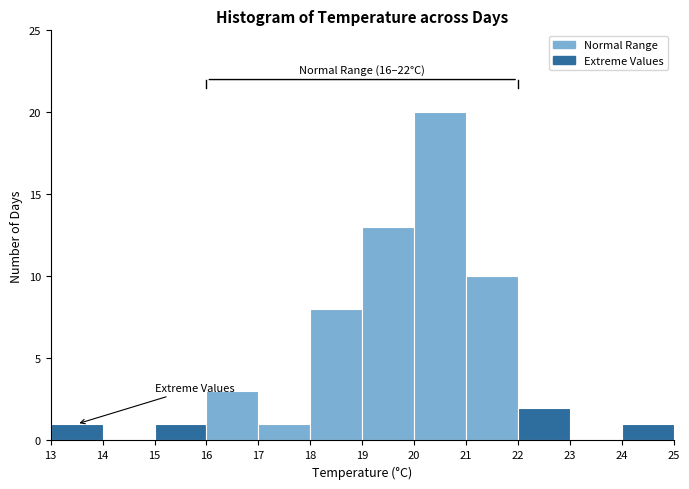

Which range on the x-axis has the tallest bar?

20 to 21